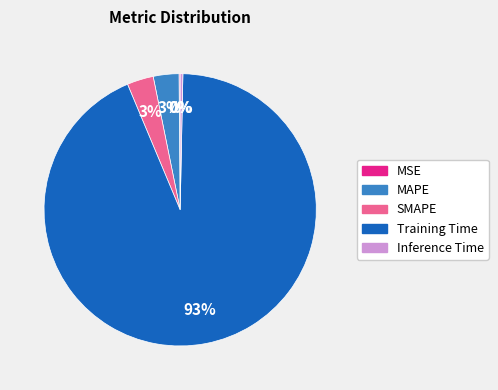

Combined, do SMAPE and Training Time account for over 50%?

Yes